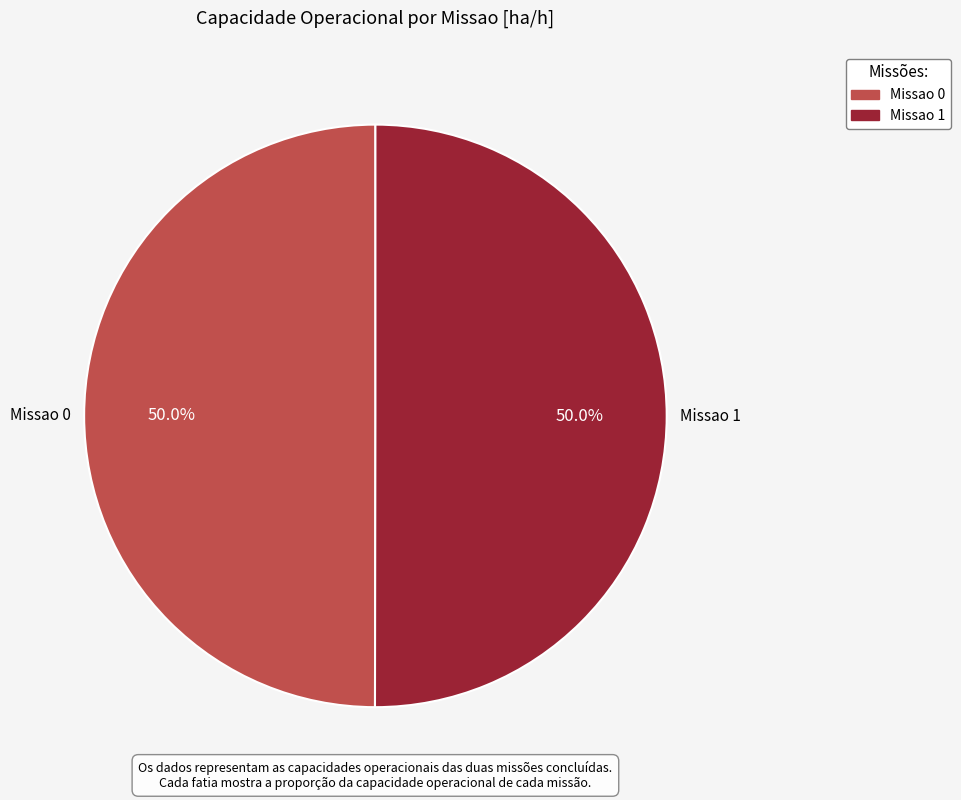

Approximately how many times larger is the value at Missao 1 compared to Missao 0?

1.0